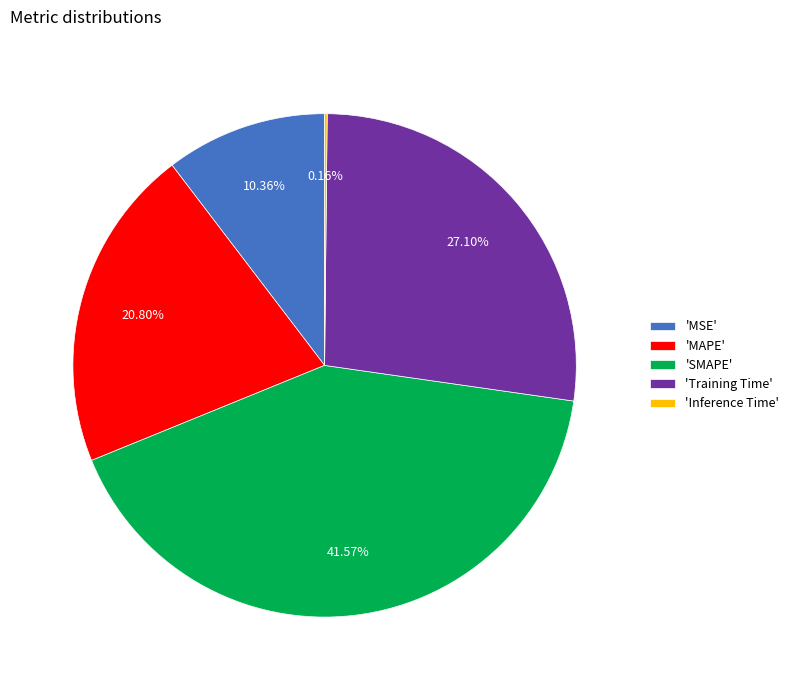

To the nearest percent, what is the difference between the largest and smallest slice percentages?

41%